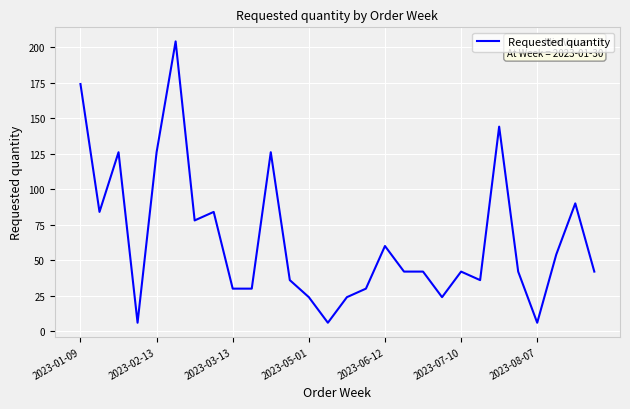

What is the difference between the maximum and minimum values?

198